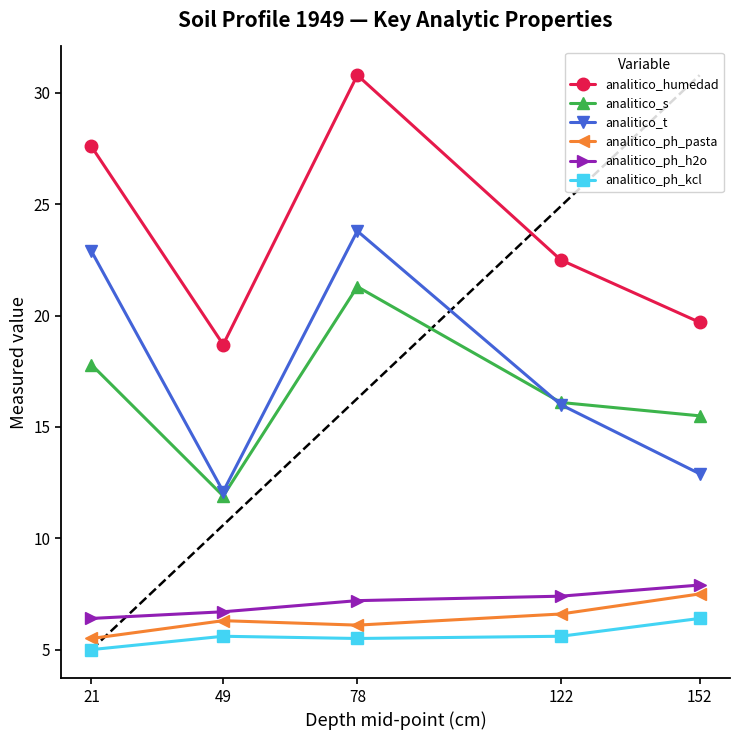

Which series has the largest total across all categories?

analitico_humedad